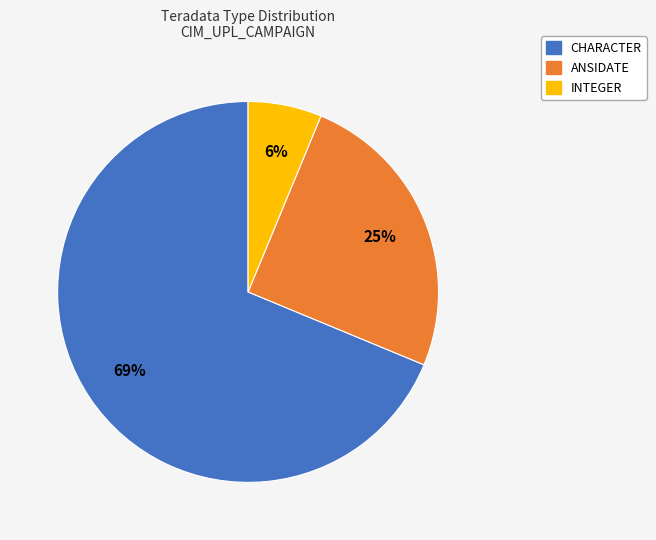

To the nearest percent, what is the average slice percentage?

33%